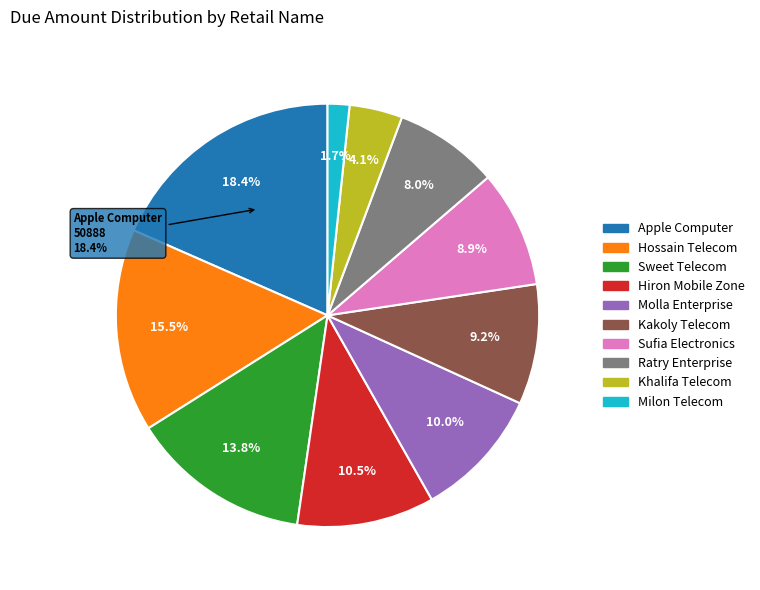

To the nearest percent, what percentage of the pie is Sufia Electronics?

9%